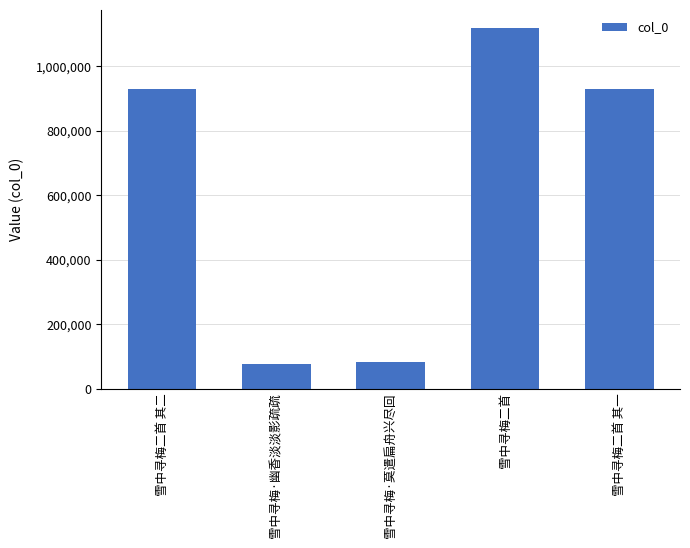

What is the ratio of the value at 雪中寻梅二首 其一 to the value at 雪中寻梅·莫遣扁舟兴尽回?

11.2